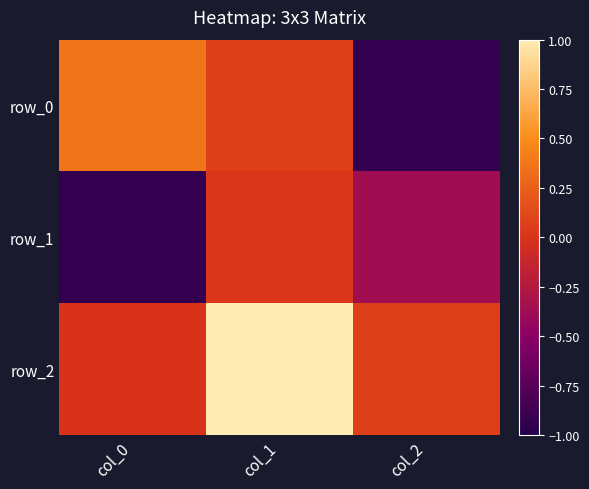

Which series has the largest total across all categories?

row_2